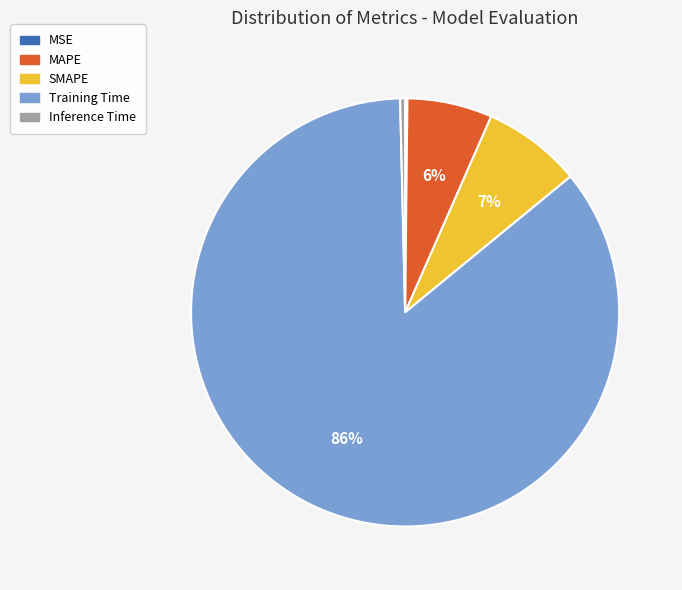

Which category has the biggest portion of the pie?

Training Time